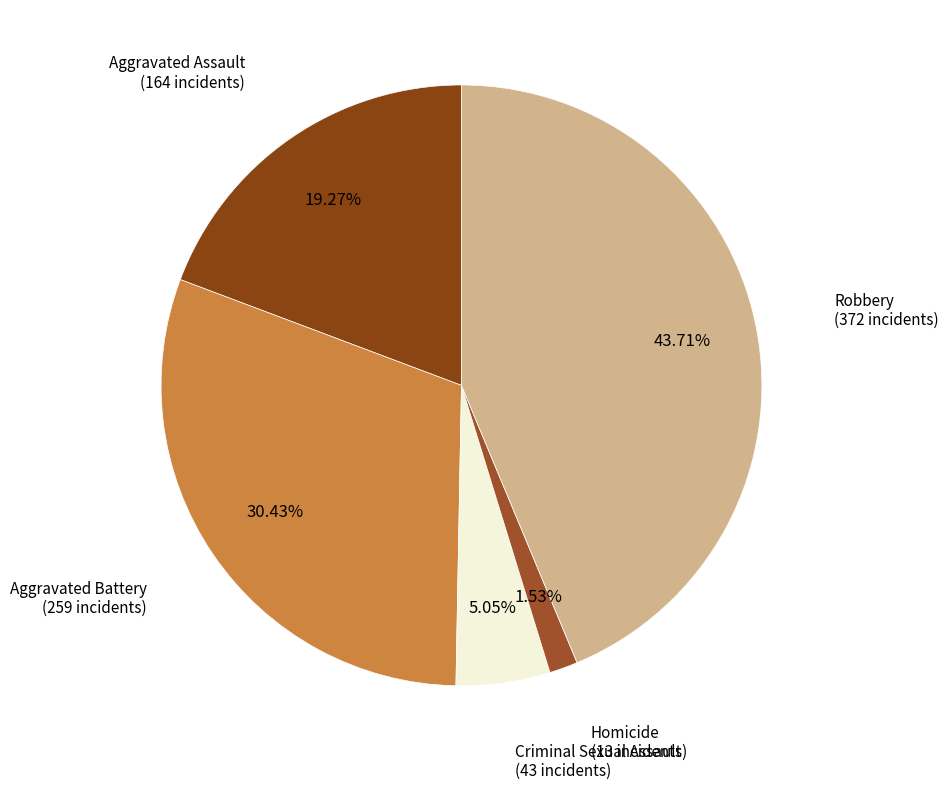

Is it true that Homicide is 2% of the pie?

True